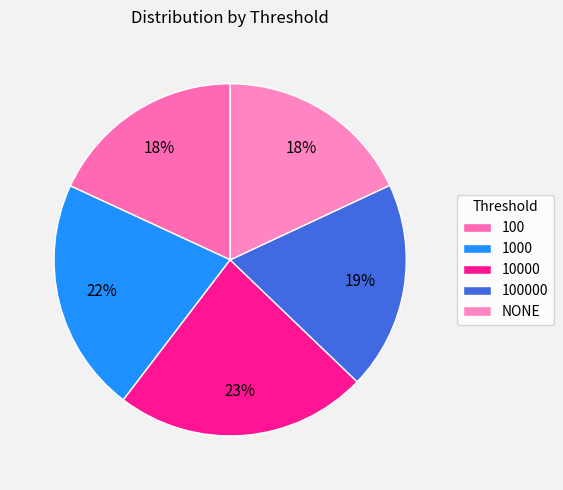

How many slices are in this pie chart?

5